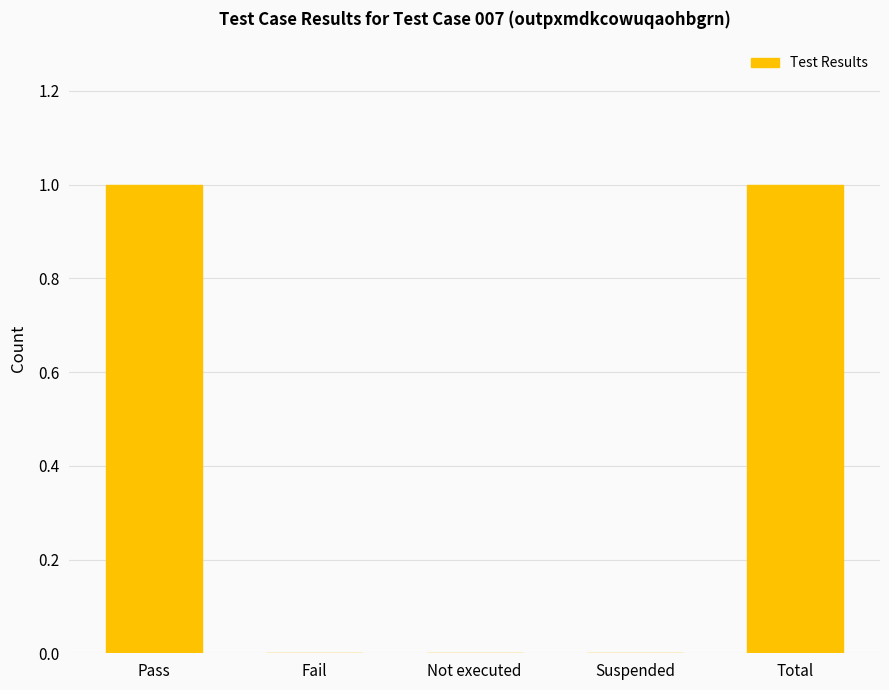

Which has a higher value, Not executed or Pass?

Pass